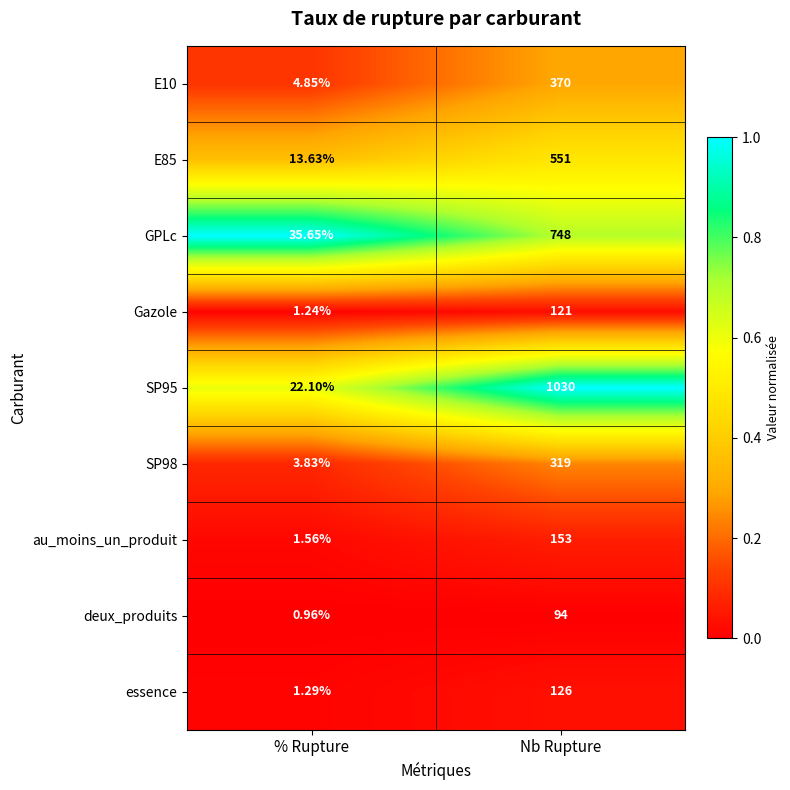

At which label is SP98 closest to 161?

% Rupture